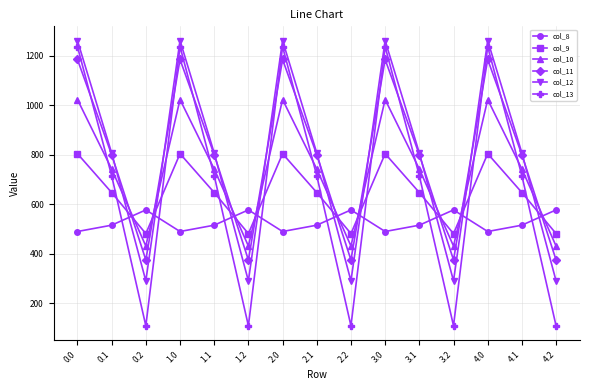

In col_11, how many points are lower than both neighbors (excluding endpoints)?

4